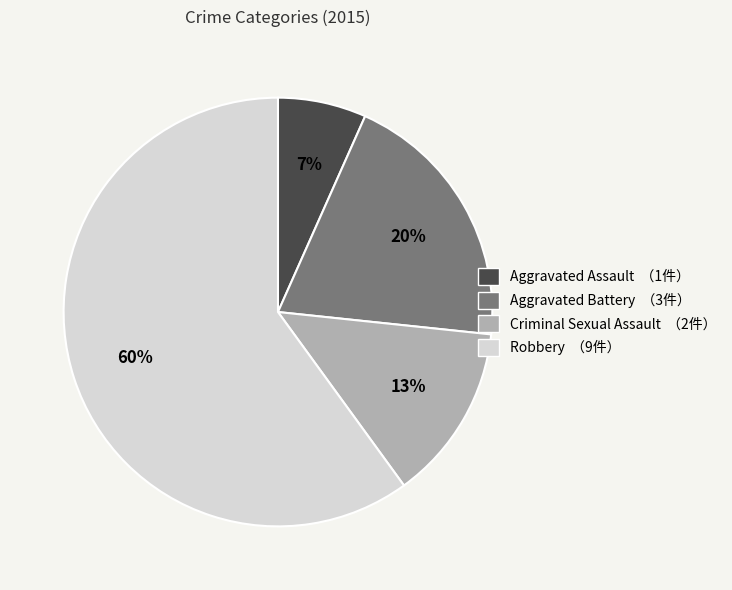

Count the number of slices in the pie.

4